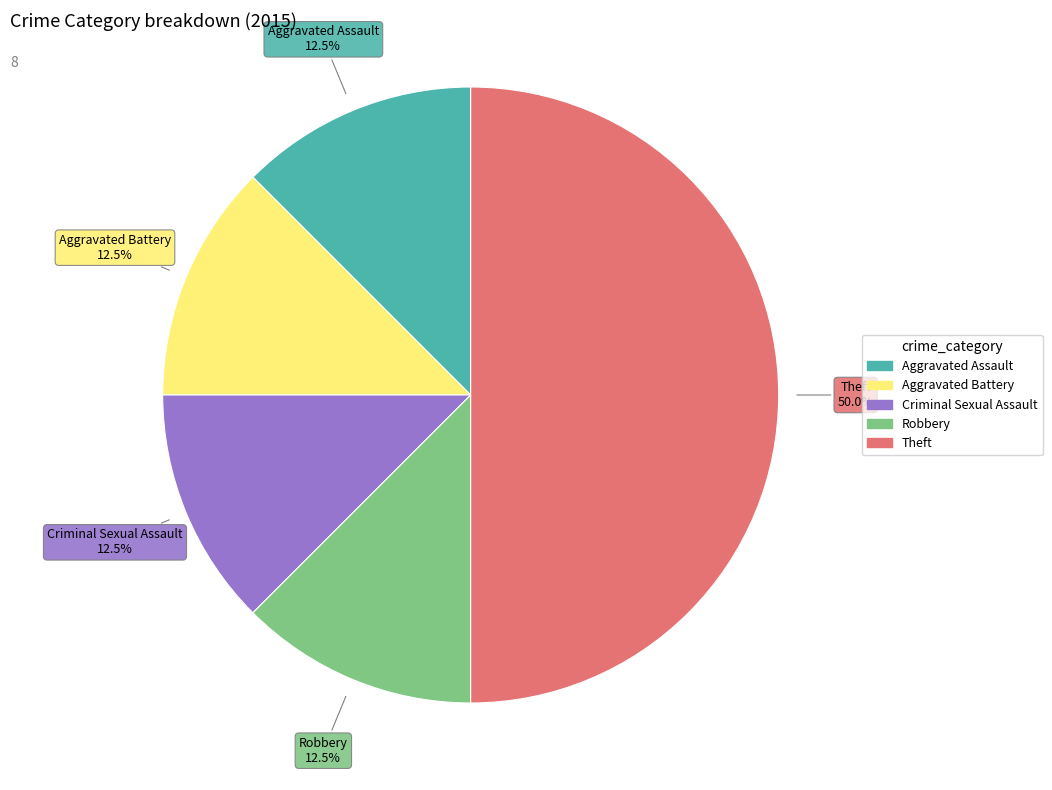

How many segments does this pie chart have?

5